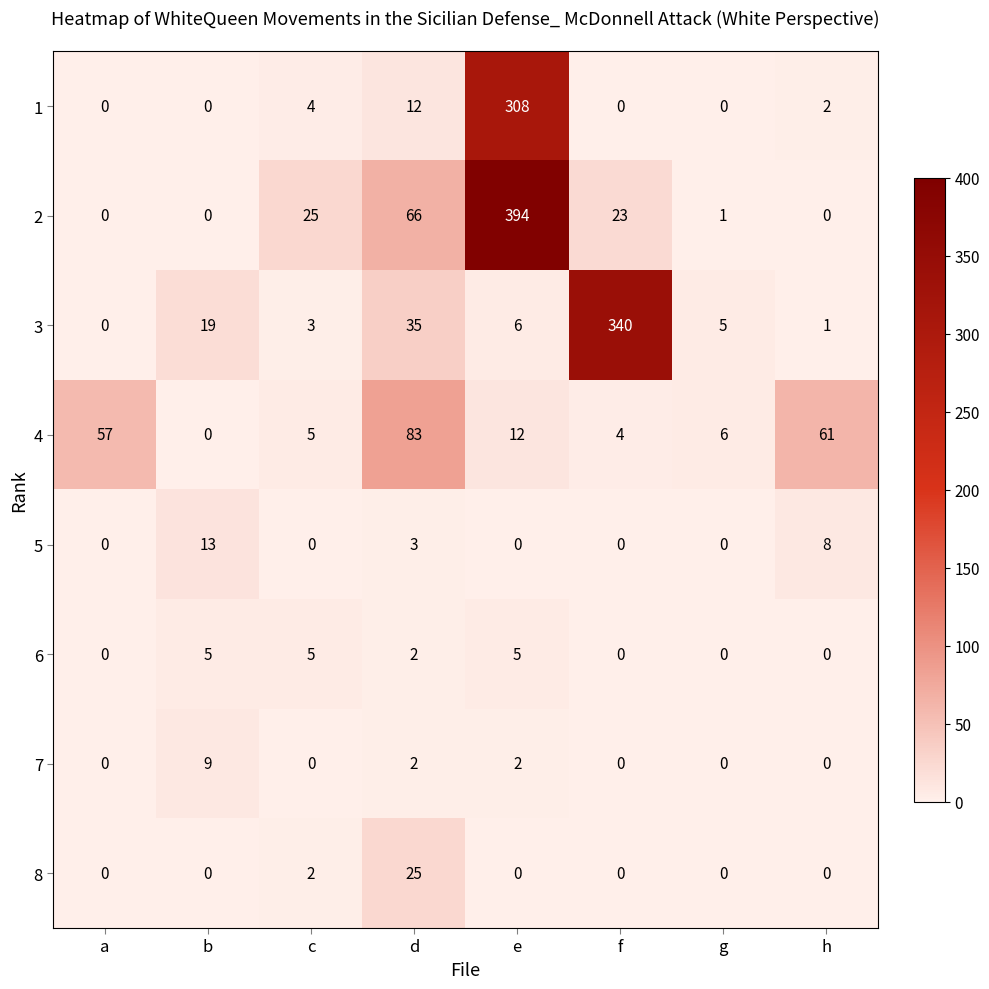

What is the difference between the maximum and minimum values in the 3 series?

340